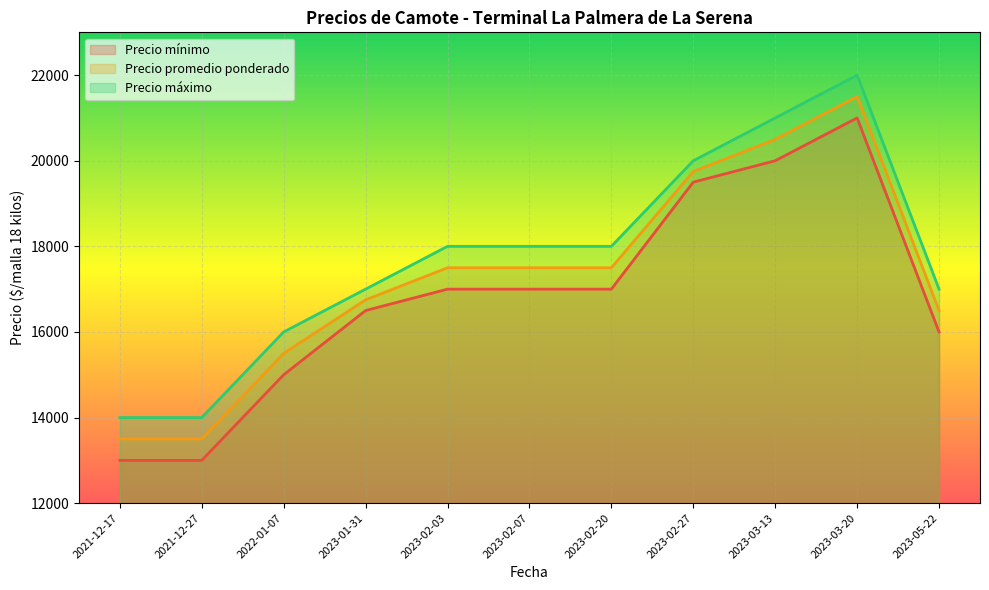

How many lines are shown in the chart?

3